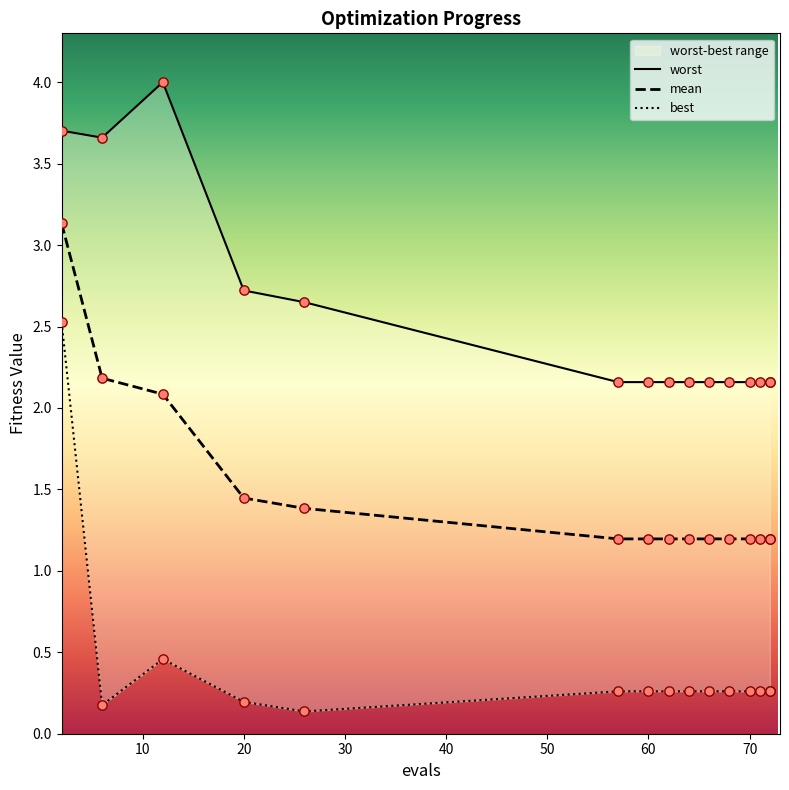

Which series contains the highest Y value?

worst